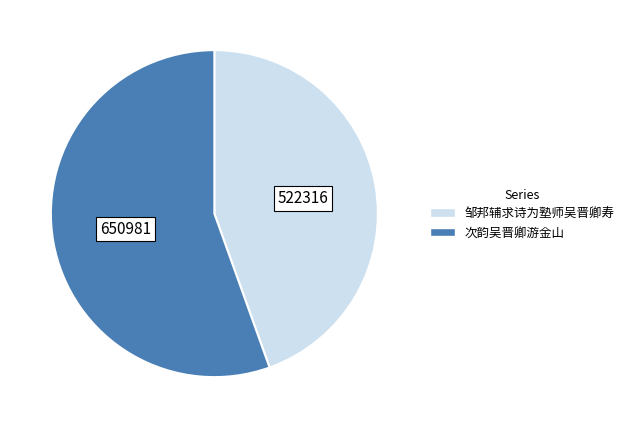

The 次韵吴晋卿游金山 slice represents 48% of the pie. True or false?

False